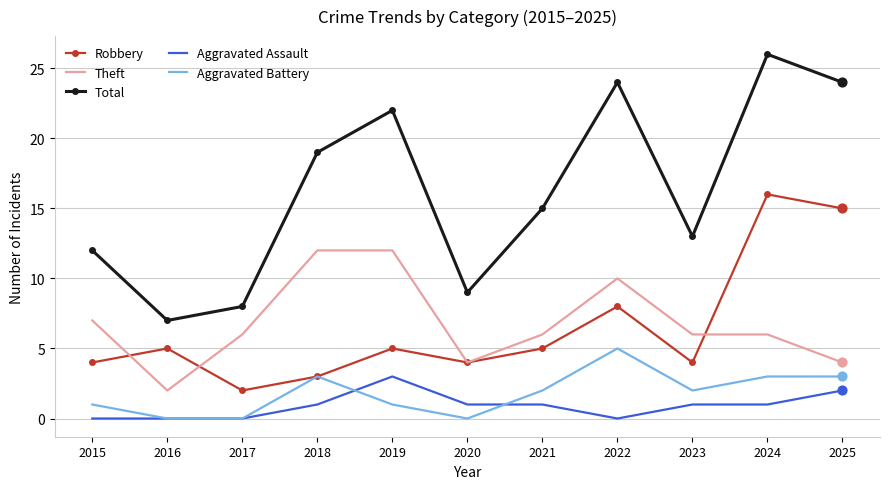

What is the total value across all series at 2024?

52